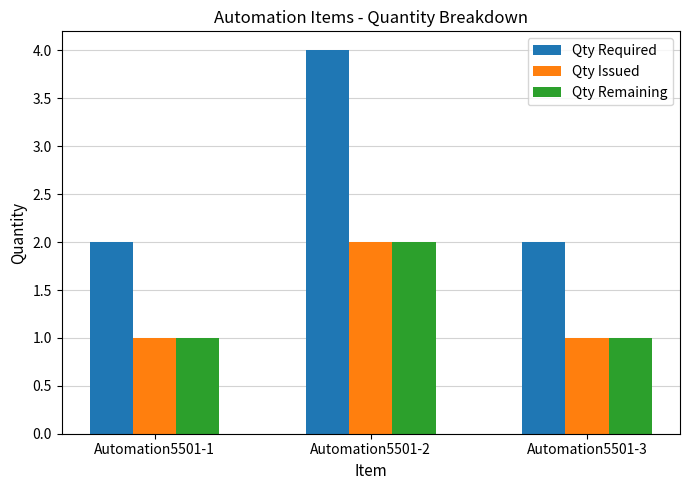

What are all the series names shown in the legend?

Qty Required, Qty Issued, Qty Remaining